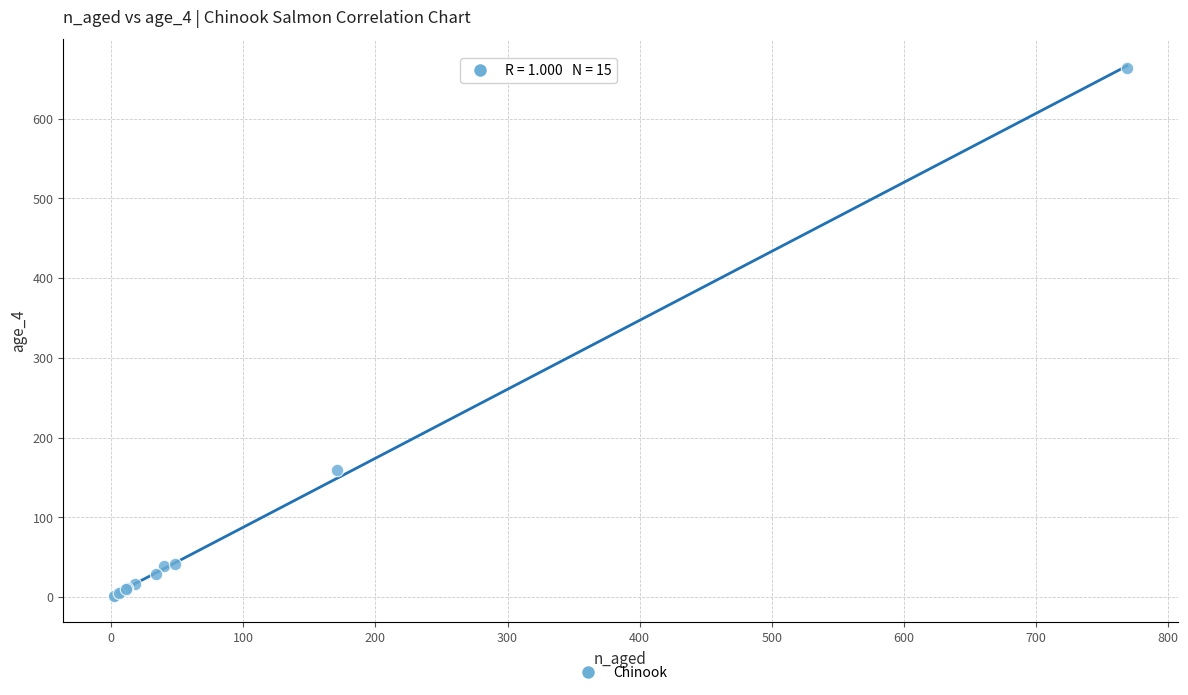

What Y value in the scatter plot is closest to 333?

159